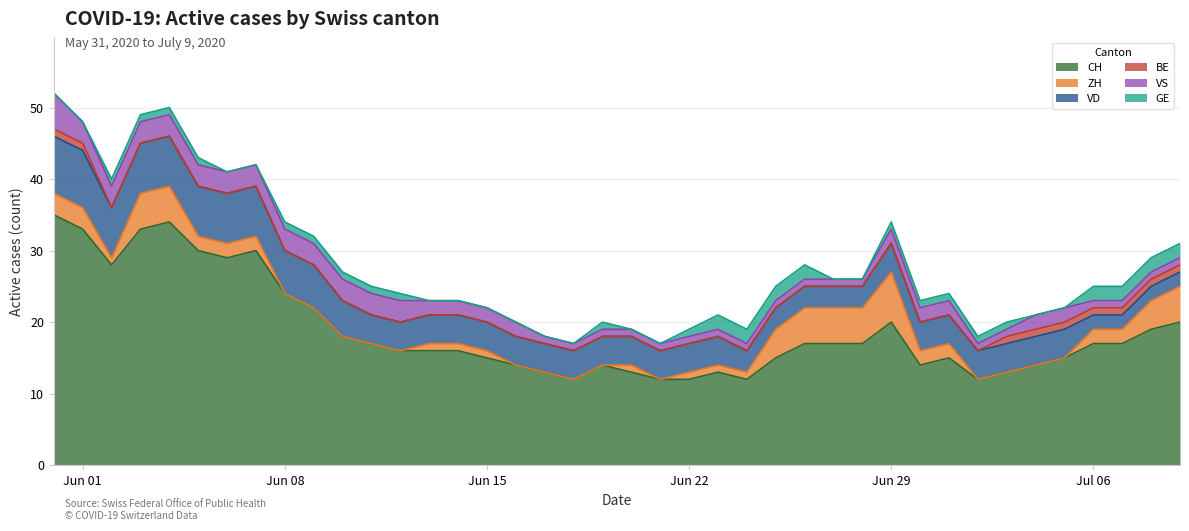

Reading right to left, what are all the values shown in this chart?

CH: 20	19	17	17	15	14	13	12	15	14	20	17	17	17	15	12	13	12	12	13	14	12	13	14	15	16	16	16	17	18	22	24	30	29	30	34	33	28	33	35
ZH: 5	4	2	2	0	0	0	0	2	2	7	5	5	5	4	1	1	1	0	1	0	0	0	0	1	1	1	0	0	0	0	0	2	2	2	5	5	1	3	3
VD: 2	2	2	2	4	4	4	4	4	4	4	3	3	3	3	3	4	4	4	4	4	4	4	4	4	4	4	4	4	5	6	6	7	7	7	7	7	7	8	8
BE: 1	1	1	1	1	1	1	0	0	0	0	0	0	0	0	0	0	0	0	0	0	0	0	0	0	0	0	0	0	0	0	0	0	0	0	0	0	0	1	1
VS: 1	1	1	1	2	2	1	1	2	2	2	1	1	1	1	1	1	1	1	1	1	1	1	2	2	2	2	3	3	3	3	3	3	3	3	3	3	3	3	5
GE: 2	2	2	2	0	0	1	1	1	1	1	0	0	2	2	2	2	1	0	0	1	0	0	0	0	0	0	1	1	1	1	1	0	0	1	1	1	1	0	0